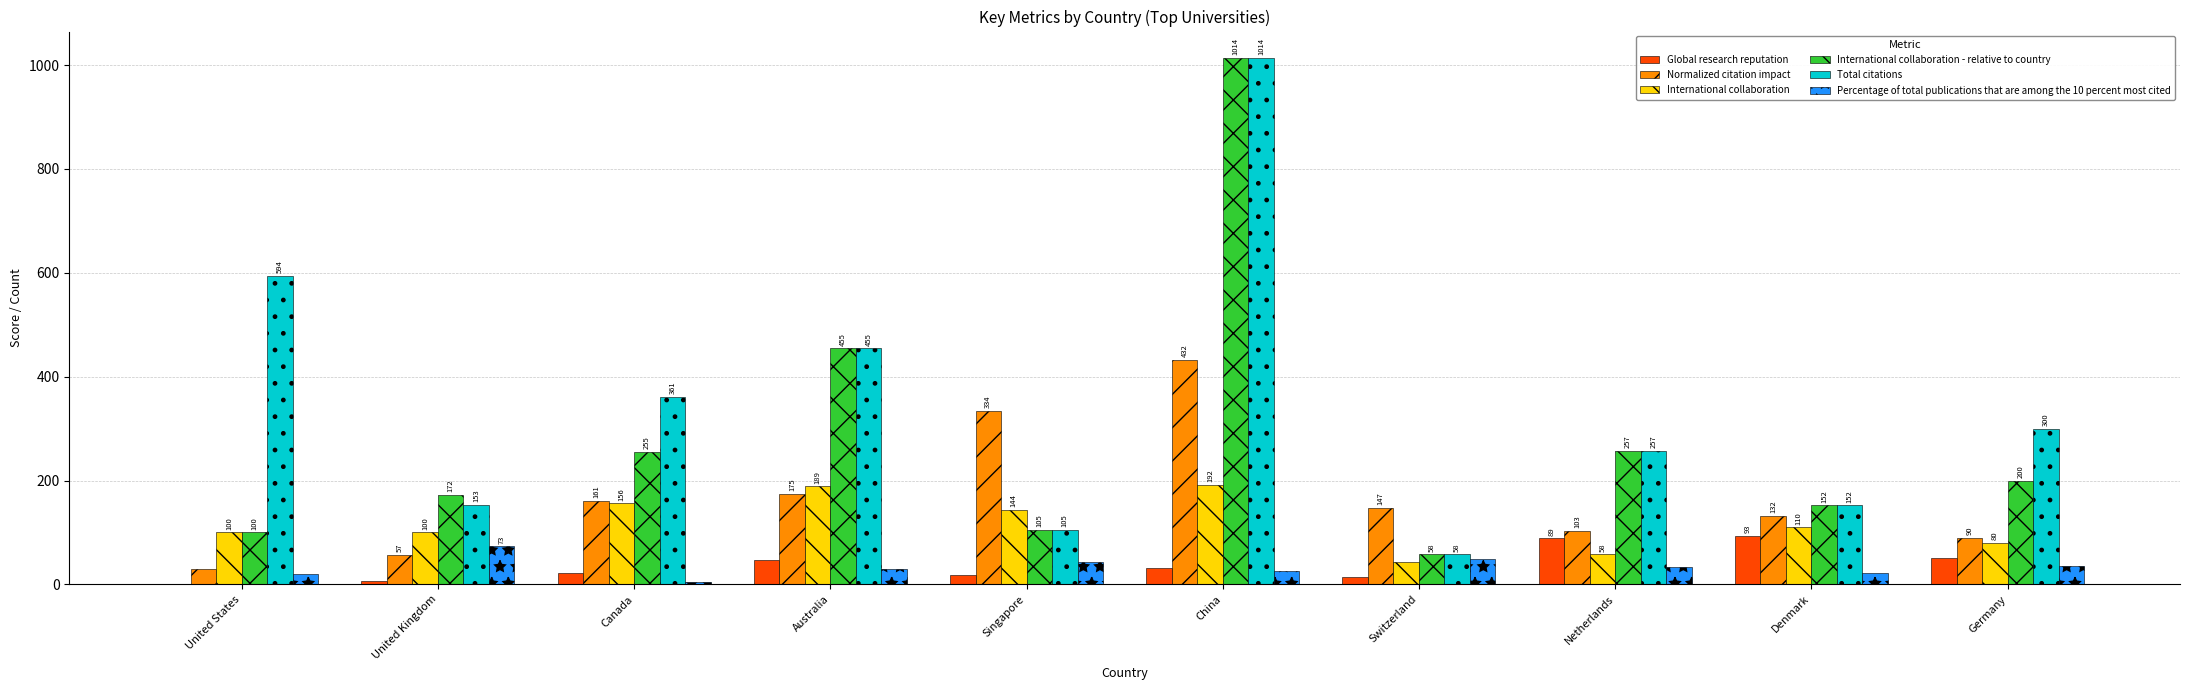

Which category has the highest value across all series?

China